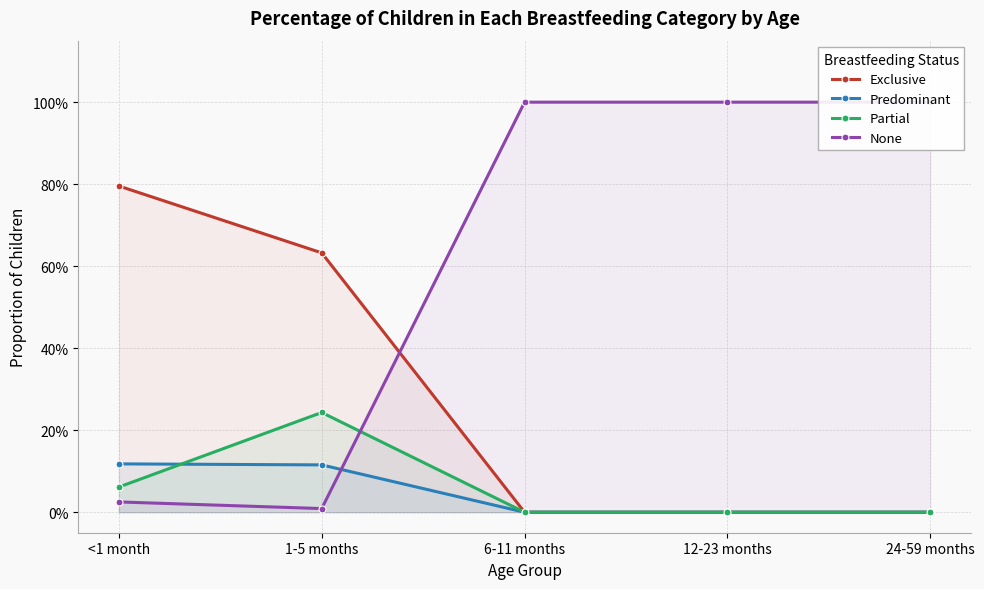

Is the value of None at <1 month greater than the value of Partial at 12-23 months?

Yes